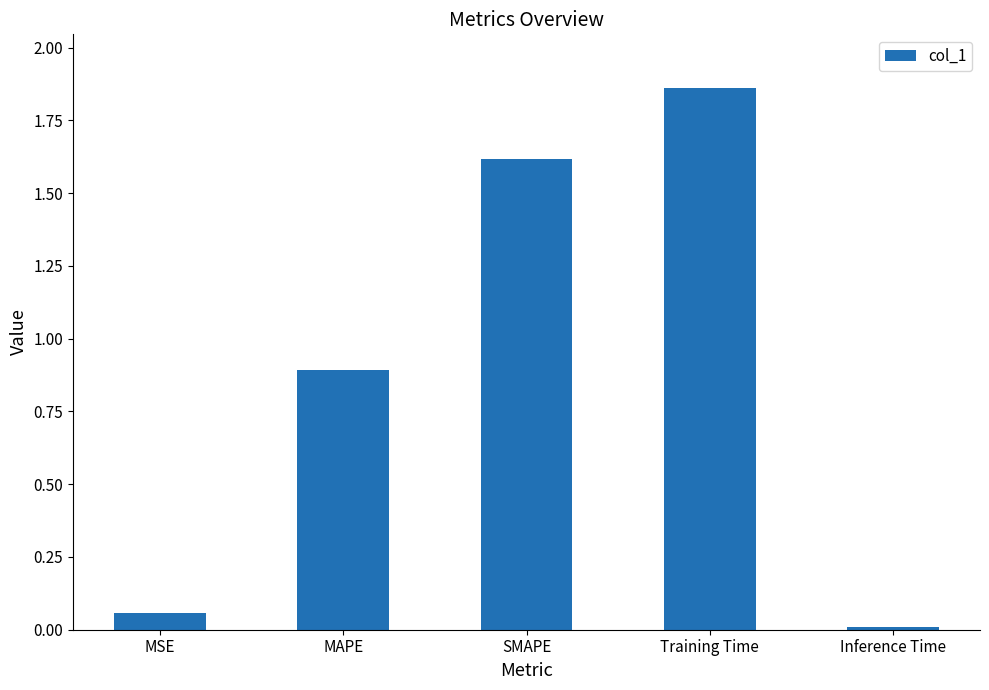

Is it true that the value at MAPE is 0.6?

False